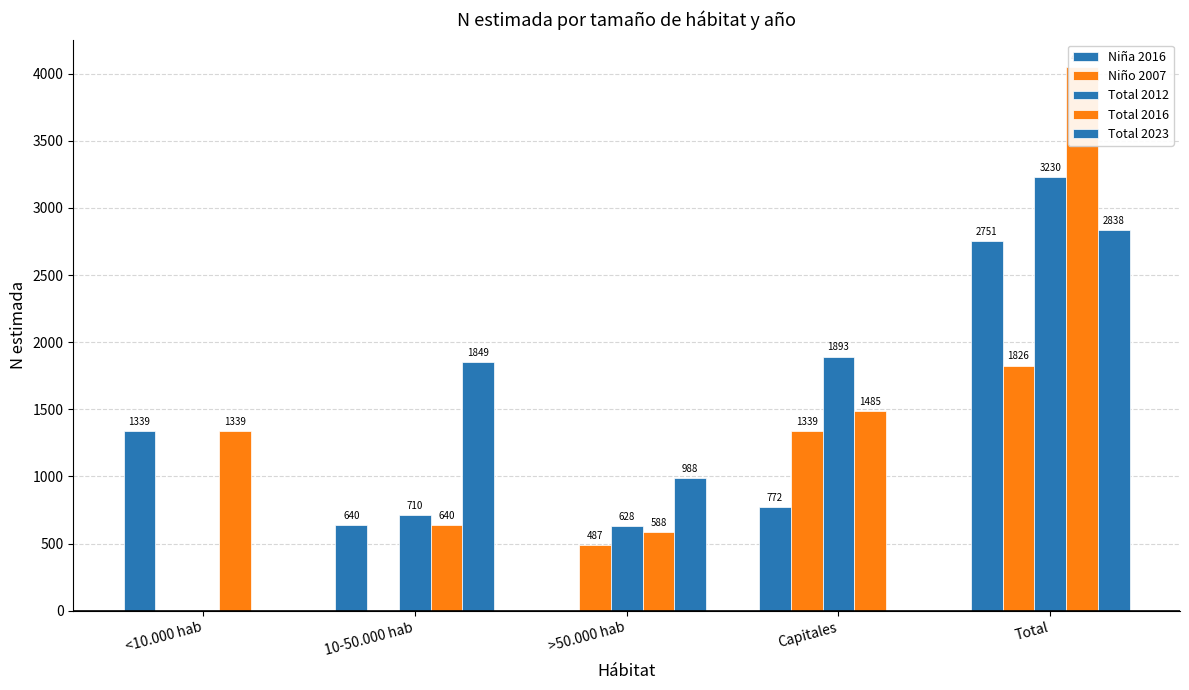

What is the difference between the maximum and minimum values in the Total 2012 series?

3230